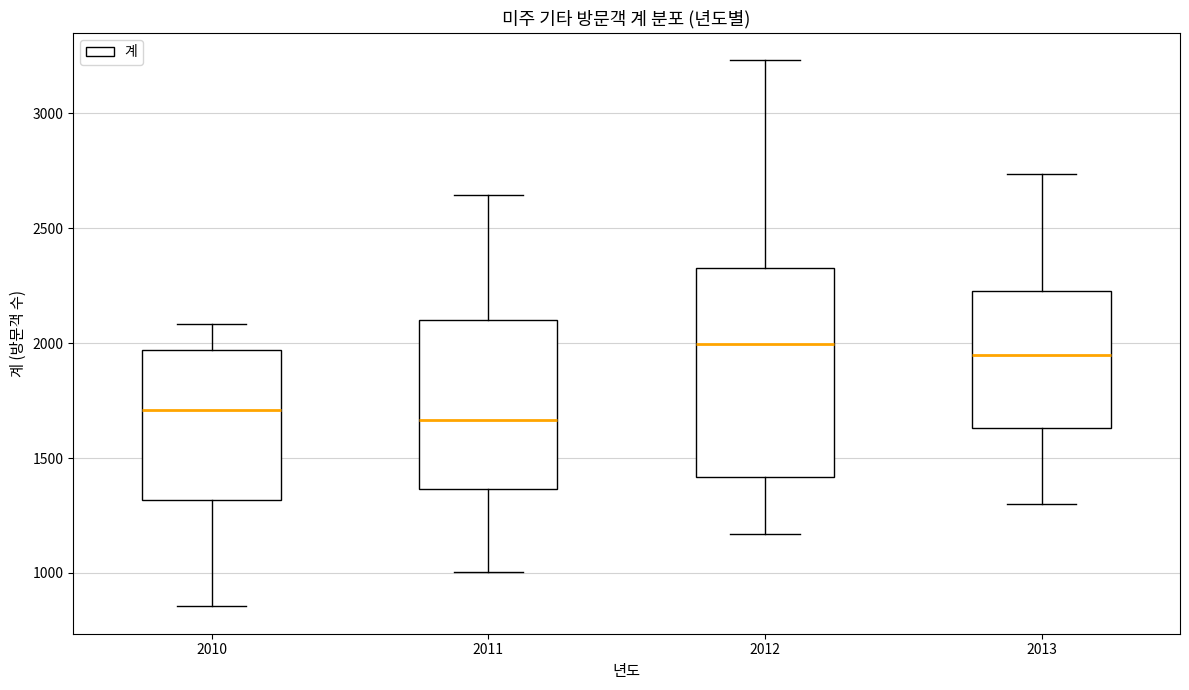

Comparing the boxes themselves (not the whiskers), which one is the tallest?

2012